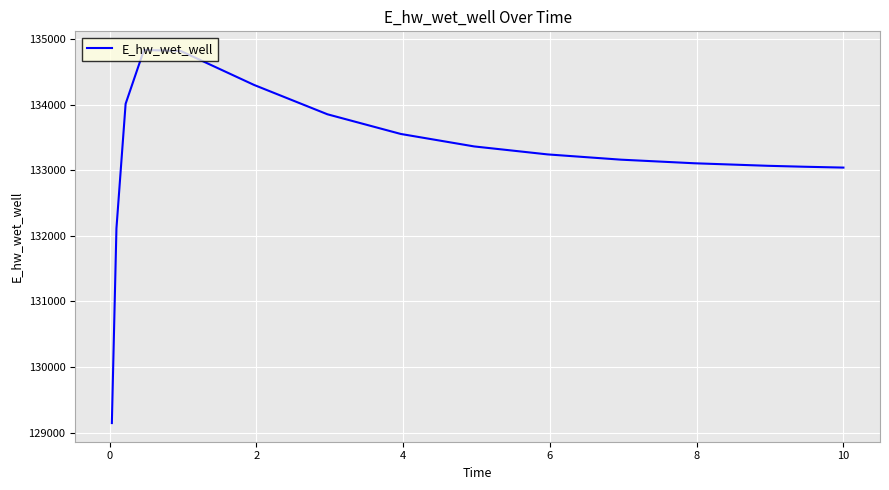

What is the maximum value shown in the chart?

134830.9